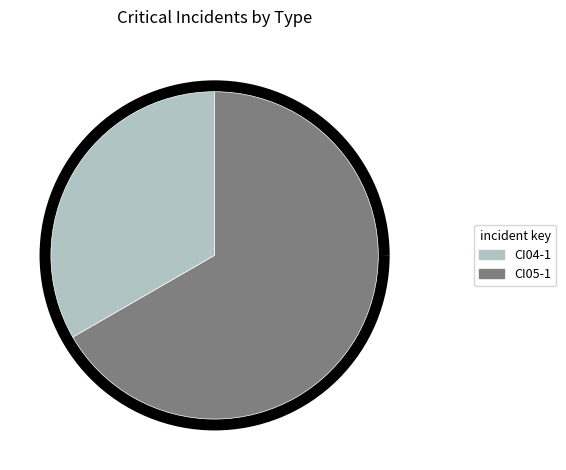

Which category has the smallest portion of the pie?

CI04-1